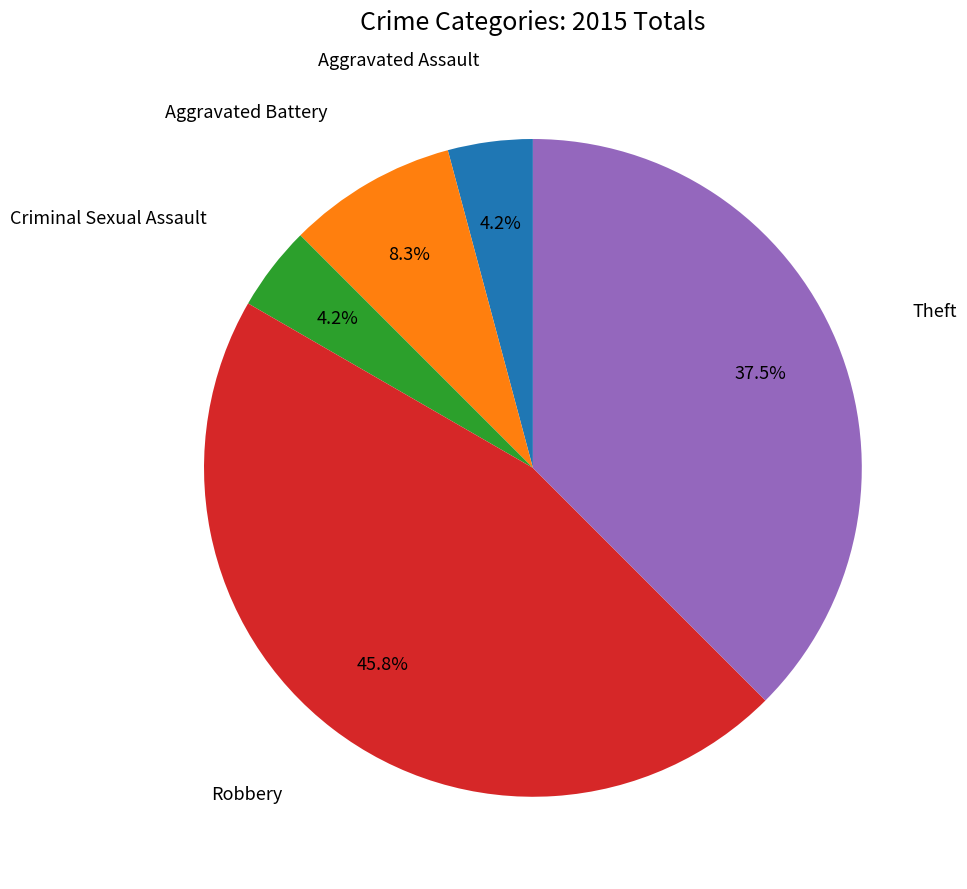

Count the number of slices in the pie.

5